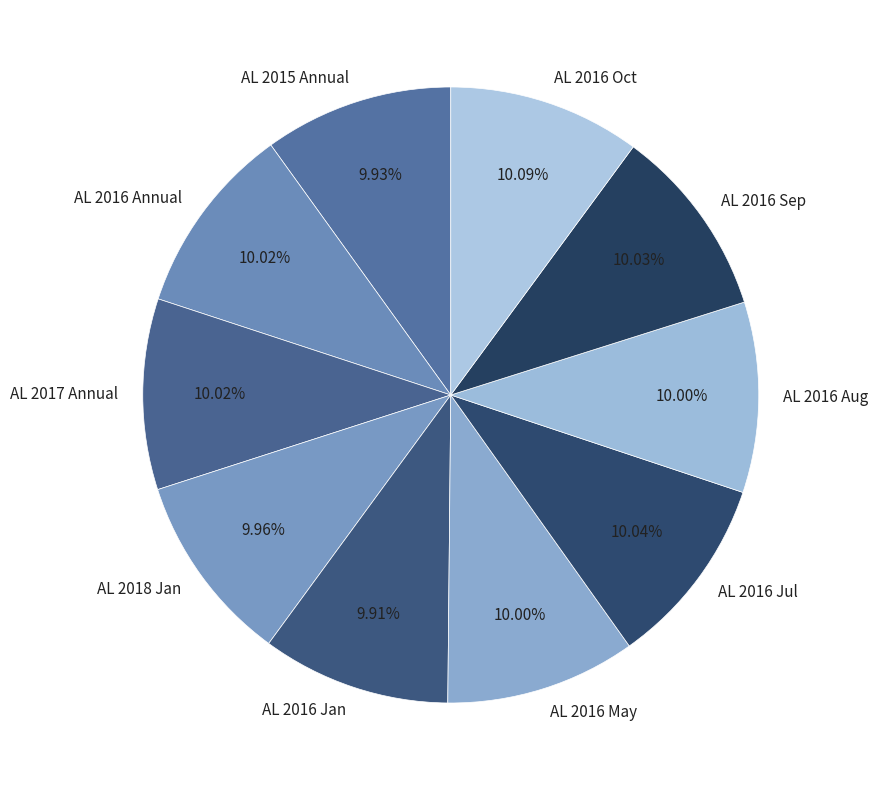

Does AL 2016 May represent more than half of the total?

No